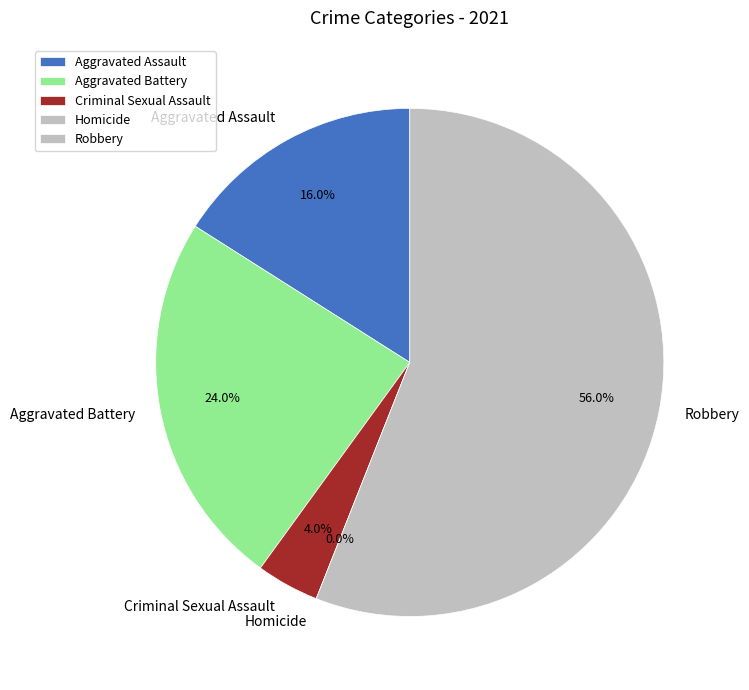

True or false: Homicide accounts for 0% of the total.

True